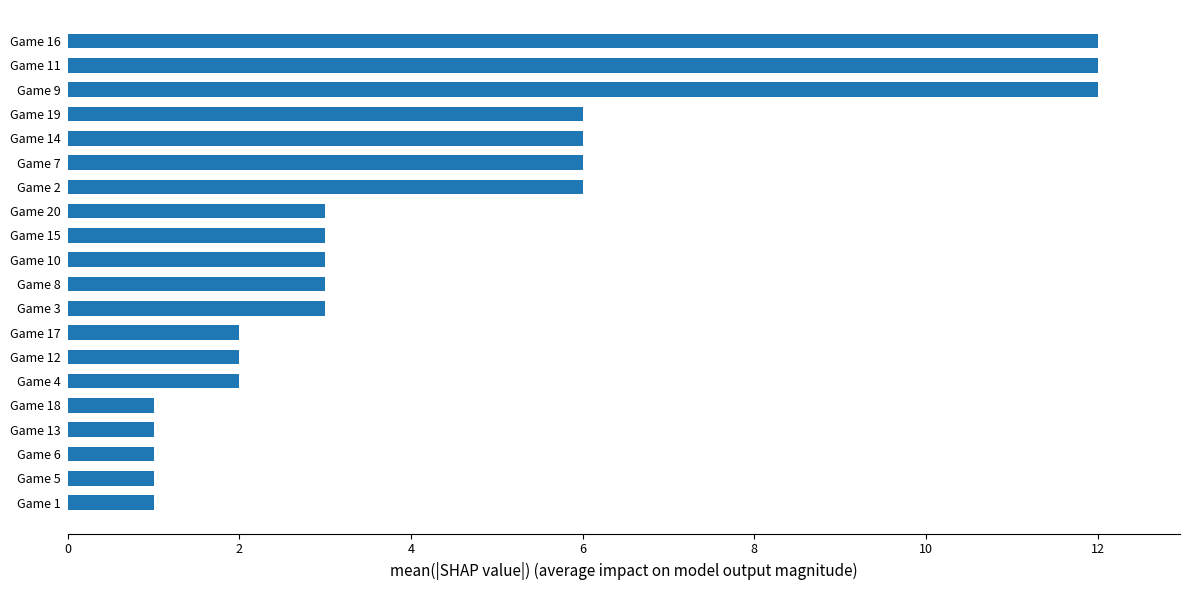

What is the difference between the maximum and minimum values?

11